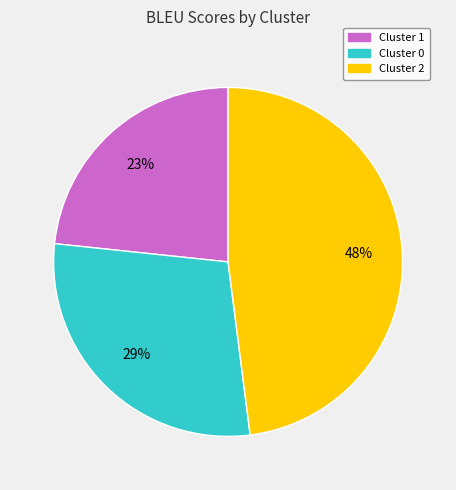

Between Cluster 2 and Cluster 1, which is larger?

Cluster 2